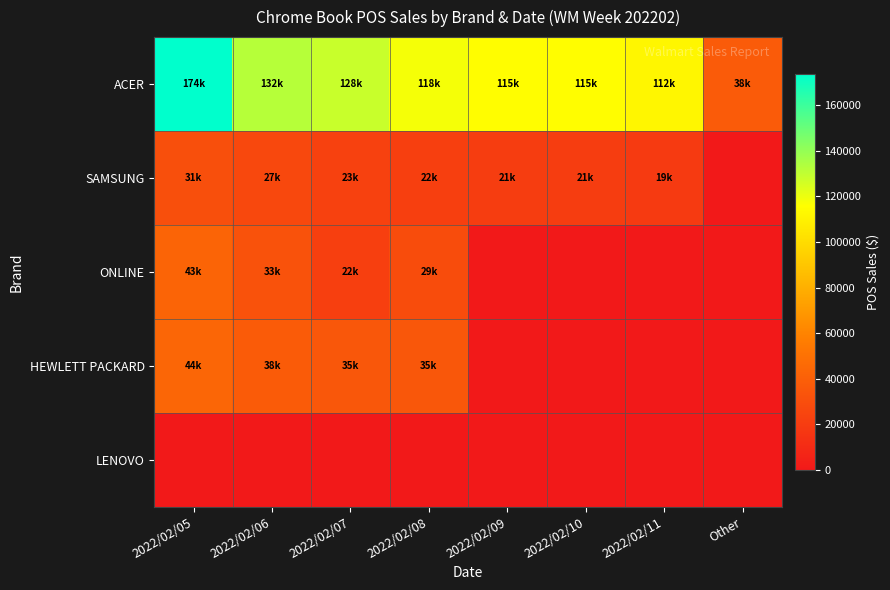

Reading right to left, extract all data points from this chart.

ACER: Other=37546.0	2022/02/11=111861.0	2022/02/10=114894.7	2022/02/09=115102.9	2022/02/08=117963.0	2022/02/07=128126.8	2022/02/06=132157.9	2022/02/05=173832.7
SAMSUNG: Other=0.0	2022/02/11=18676.0	2022/02/10=20649.0	2022/02/09=20576.0	2022/02/08=21890.8	2022/02/07=23008.0	2022/02/06=26554.9	2022/02/05=30882.9
ONLINE: Other=0.0	2022/02/11=0.0	2022/02/10=0.0	2022/02/09=0.0	2022/02/08=29351.9	2022/02/07=21826.0	2022/02/06=32861.9	2022/02/05=43022.0
HEWLETT PACKARD: Other=0.0	2022/02/11=0.0	2022/02/10=0.0	2022/02/09=0.0	2022/02/08=35089.0	2022/02/07=35099.0	2022/02/06=37968.9	2022/02/05=44063.0
LENOVO: Other=0.0	2022/02/11=0.0	2022/02/10=0.0	2022/02/09=0.0	2022/02/08=0.0	2022/02/07=0.0	2022/02/06=0.0	2022/02/05=0.0